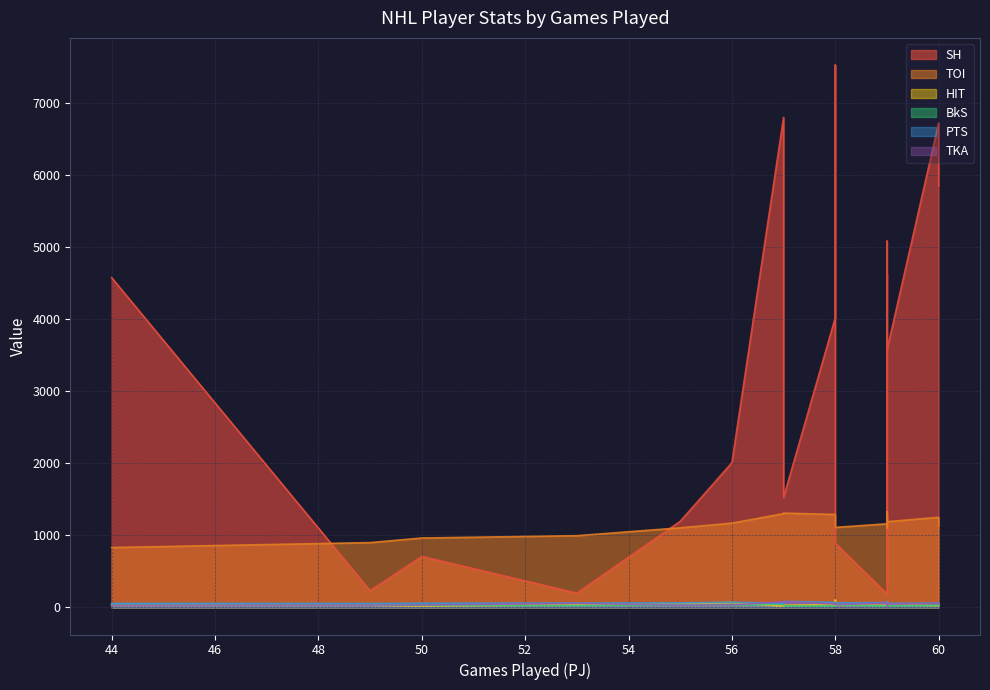

Reading left to right, extract all data points from this chart.

SH: 57=1524	59=327	59=456	56=2006	58=4016	59=5078	59=188	58=891	55=1193	53=198	60=6716	58=7520	50=707	58=6673	57=6794	44=4572	59=3565	59=4627	60=5841	49=232
TOI: 57=1307	59=1102	59=1288	56=1168	58=1288	59=1327	59=1159	58=1109	55=1103	53=994	60=1249	58=1204	50=962	58=1175	57=1300	44=830	59=1188	59=1291	60=1124	49=898
HIT: 57=29	59=28	59=37	56=69	58=39	59=39	59=28	58=38	55=50	53=38	60=23	58=25	50=17	58=101	57=16	44=35	59=39	59=68	60=42	49=31
BkS: 57=21	59=28	59=21	56=30	58=19	59=39	59=19	58=37	55=33	53=25	60=28	58=24	50=28	58=45	57=47	44=41	59=21	59=31	60=41	49=35
PTS: 57=83	59=78	59=76	56=72	58=69	59=68	59=66	58=63	55=62	53=61	60=60	58=60	50=58	58=58	57=57	44=56	59=56	59=55	60=55	49=54
TKA: 57=78	59=19	59=34	56=34	58=46	59=58	59=59	58=38	55=31	53=55	60=58	58=63	50=33	58=48	57=78	44=30	59=41	59=56	60=51	49=32